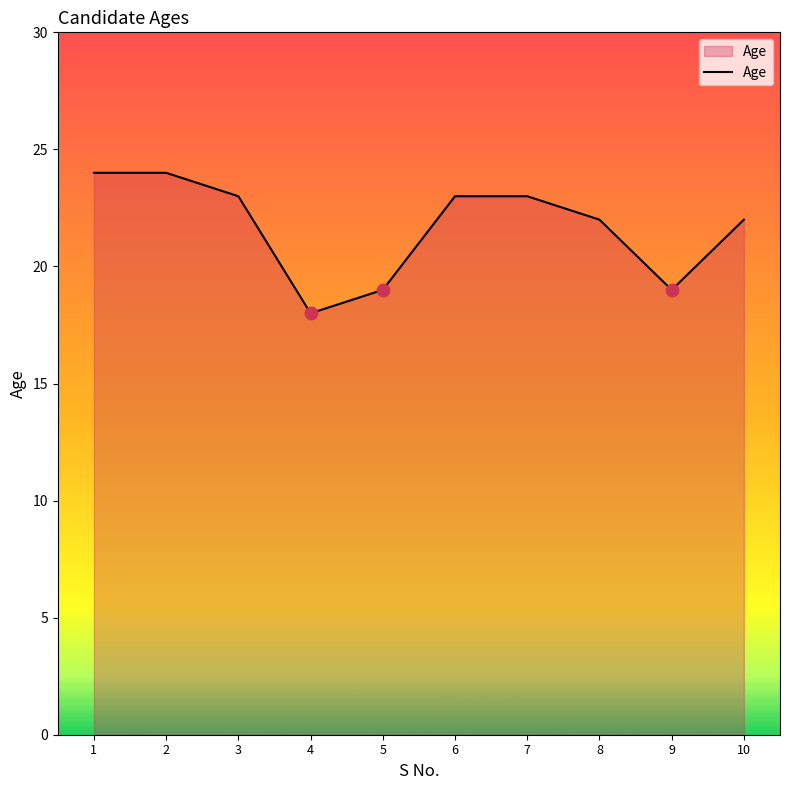

What is the change in value from 1 to 8?

-2